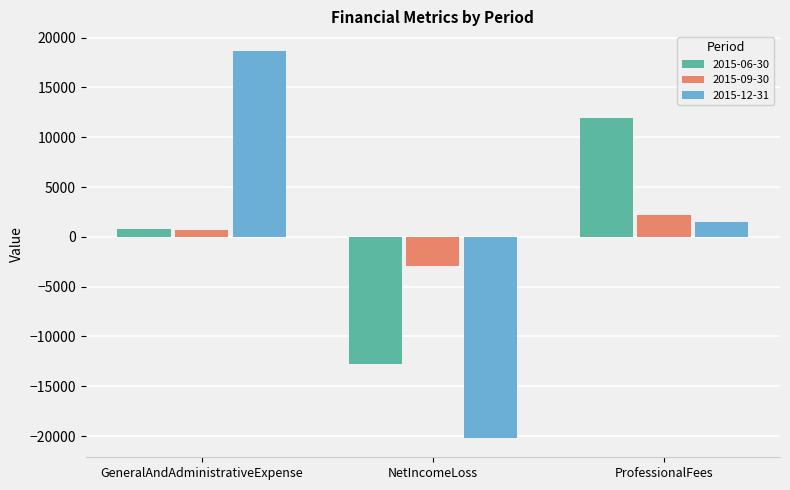

What is the difference between the highest and lowest values at NetIncomeLoss?

17299